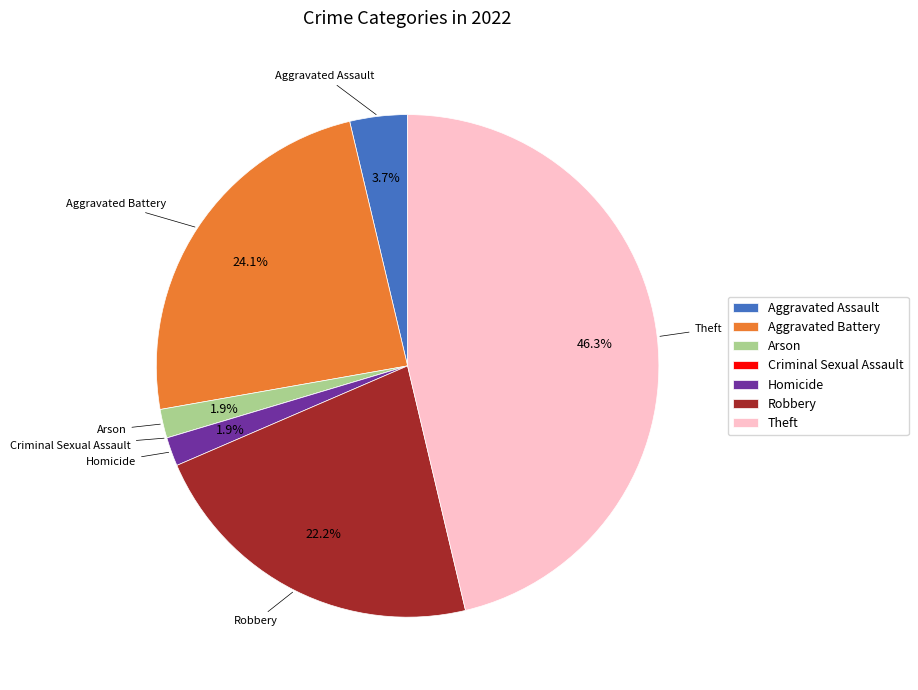

Which category has the biggest portion of the pie?

Theft